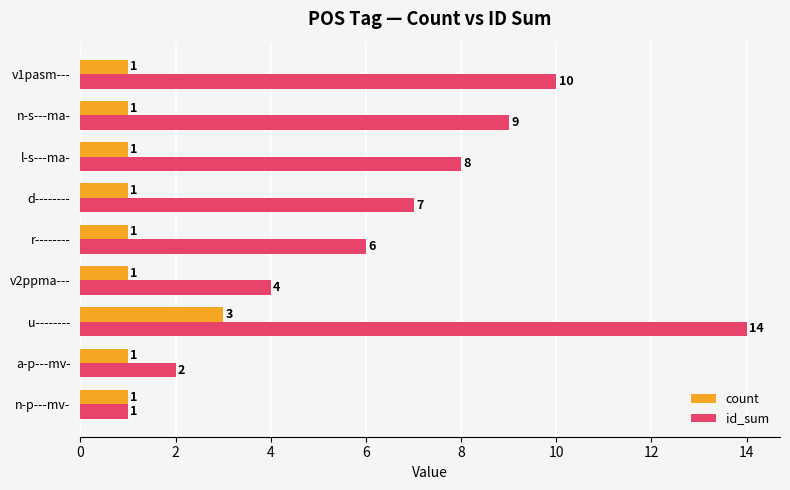

What is the maximum value shown in the chart?

14